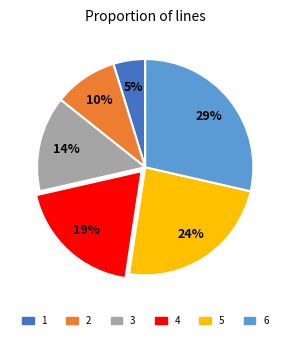

Count the number of slices in the pie.

6